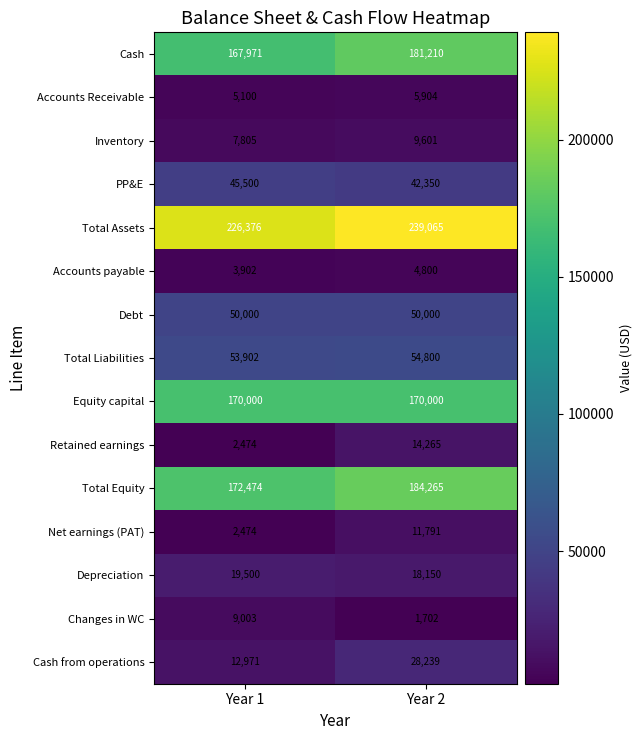

Reading right to left, extract all data points from this chart.

Cash: 181210	167971
Accounts Receivable: 5904	5100
Inventory: 9601	7805
PP&E: 42350	45500
Total Assets: 239065	226376
Accounts payable: 4800	3902
Debt: 50000	50000
Total Liabilities: 54800	53902
Equity capital: 170000	170000
Retained earnings: 14265	2474
Total Equity: 184265	172474
Net earnings (PAT): 11791	2474
Depreciation: 18150	19500
Changes in WC: 1702	9003
Cash from operations: 28239	12971